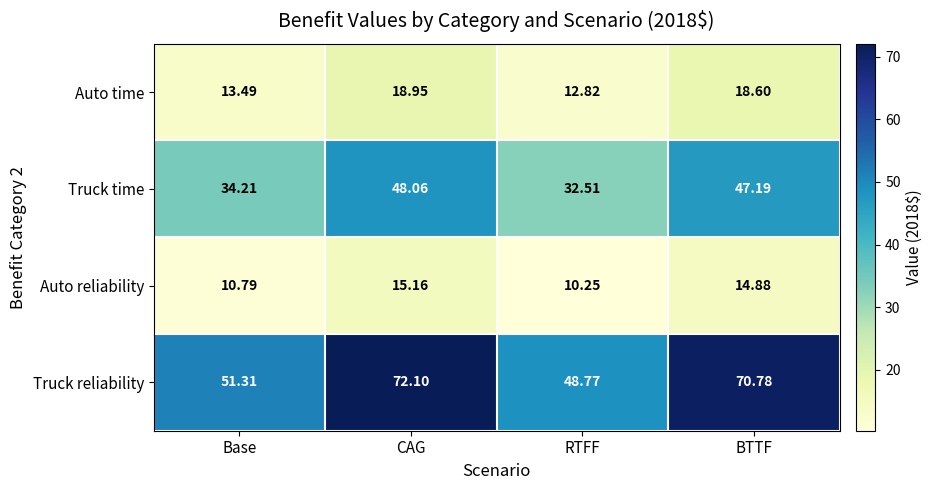

Rank the series at Base from lowest to highest value.

Auto reliability, Auto time, Truck time, Truck reliability